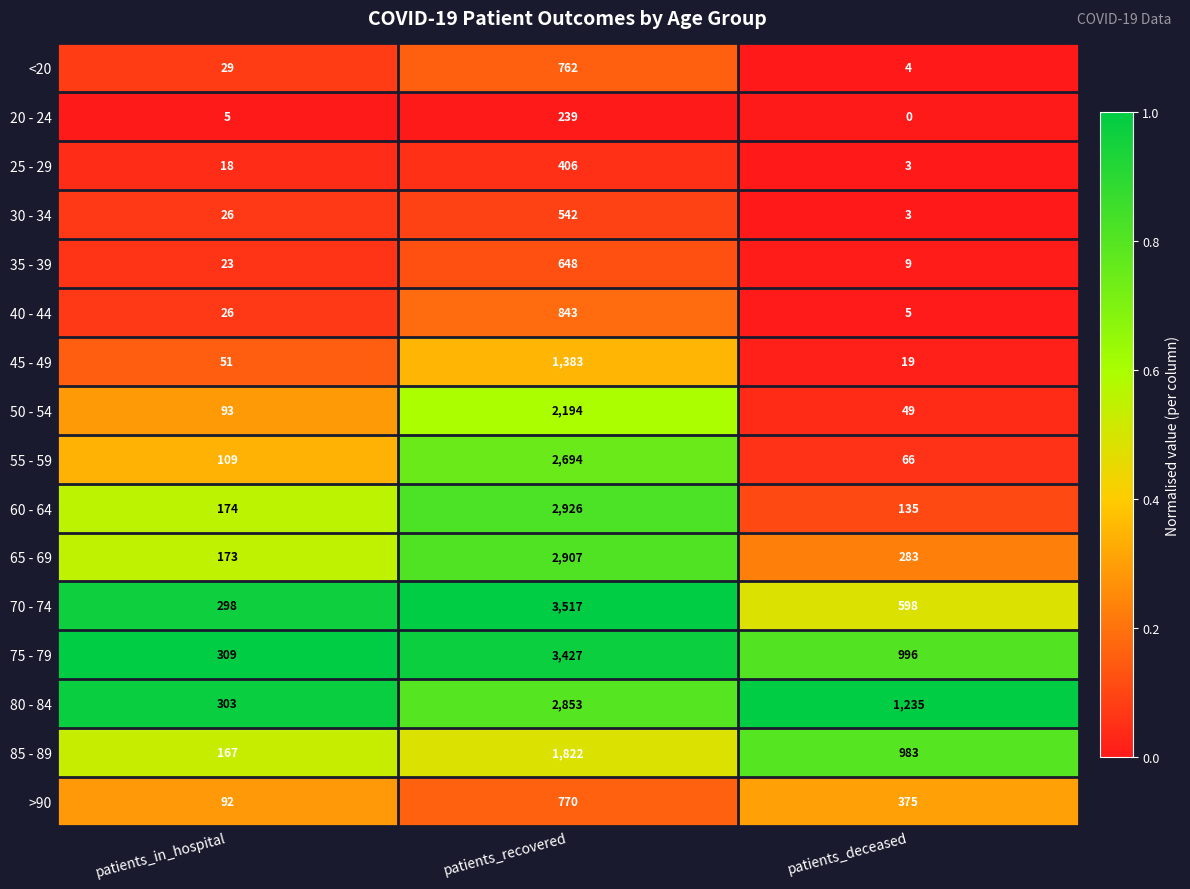

At how many categories does at least one series exceed 0?

3